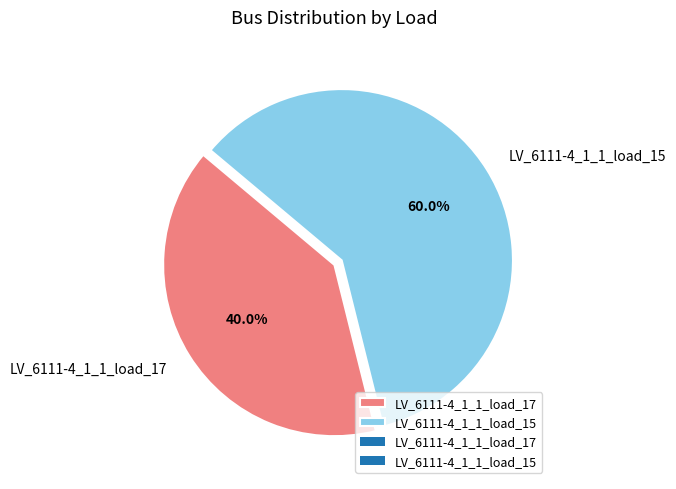

Does any single category account for the majority?

Yes